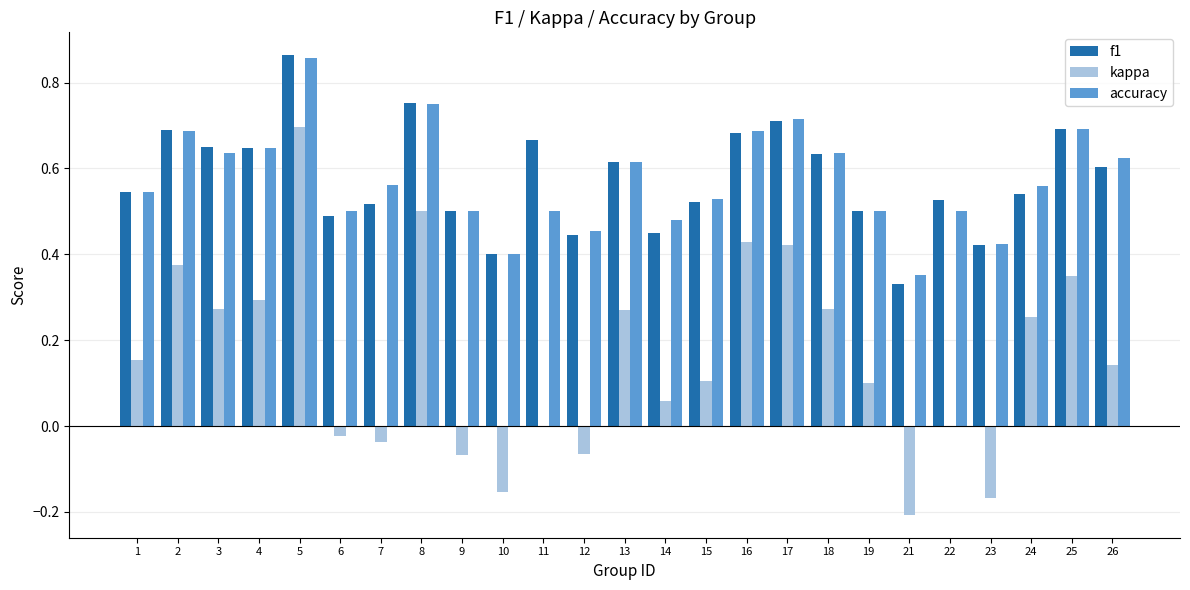

Between 7 and 26, which series saw the biggest shift?

kappa